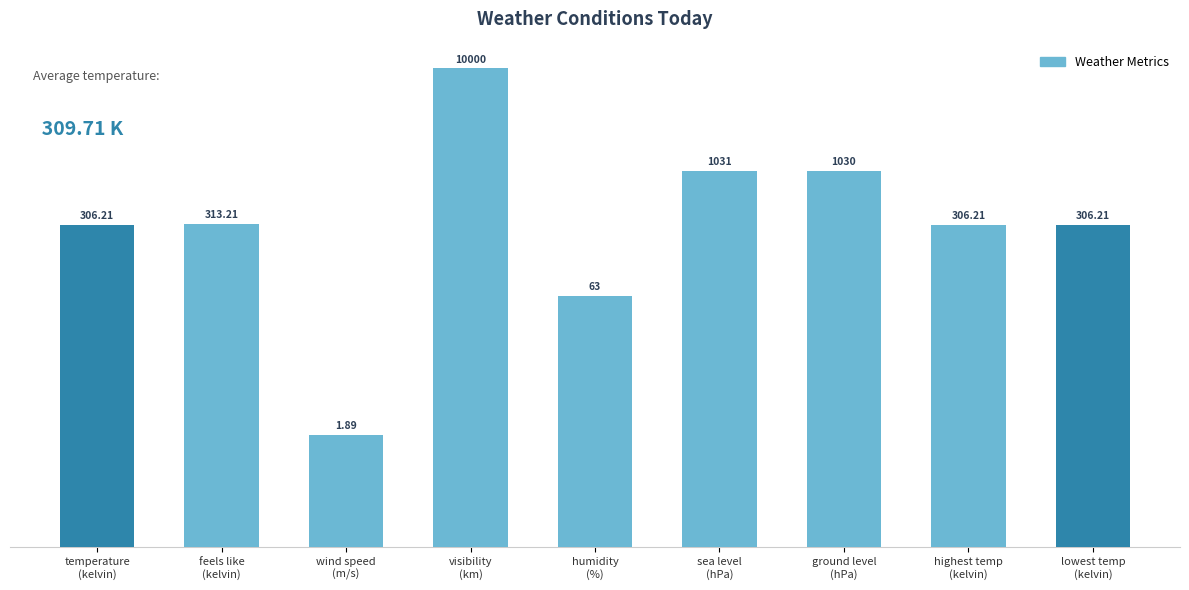

What is the label of the 8th bar from the right?

feels like
(kelvin)